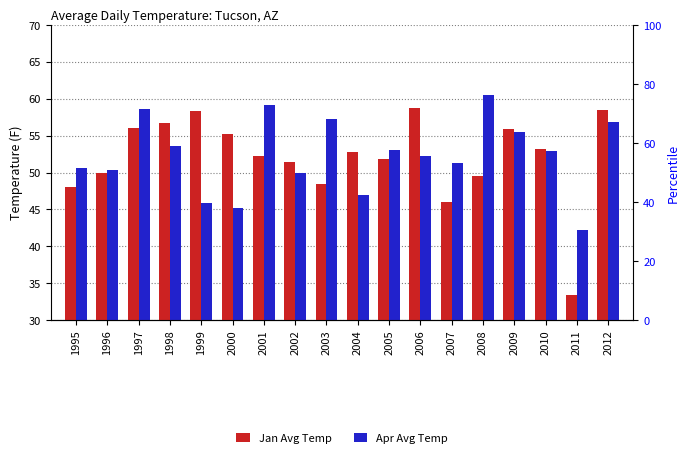

What is the spread (max minus min) of values at 1996?

0.5